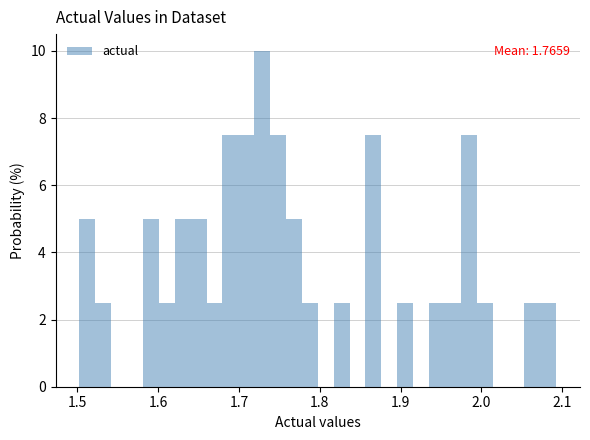

Read against the x-axis, roughly where is the centre of the tallest bar?

1.73